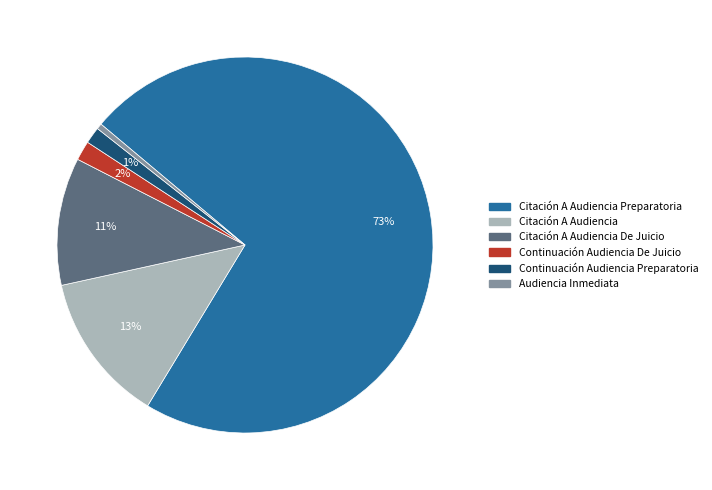

To the nearest percent, what is the difference between the Citación A Audiencia and Continuación Audiencia De Juicio slice percentages?

11%